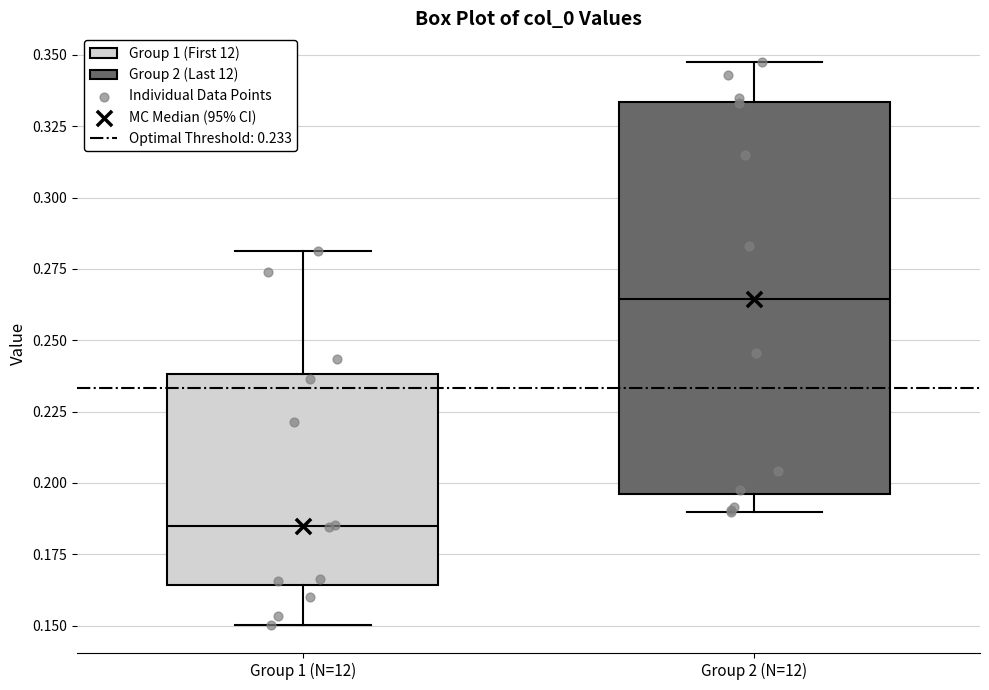

Which box has the lowest median line?

Group 1 (N=12)